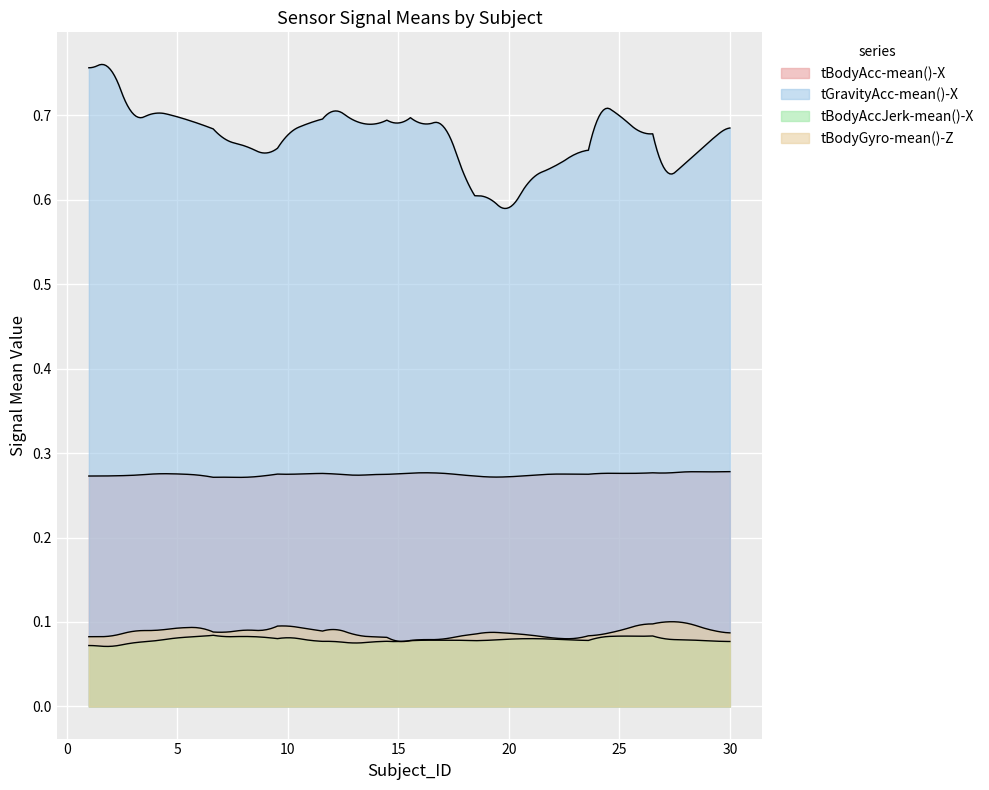

How many lines are shown in the chart?

4